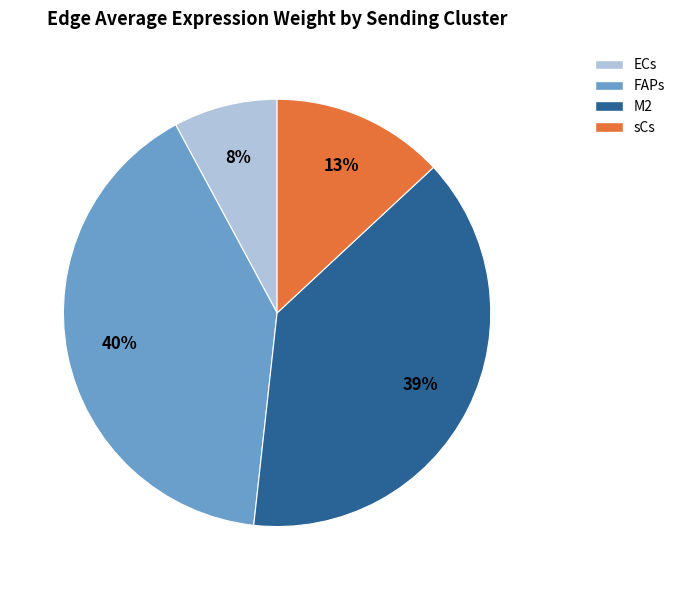

Which category has the smallest portion of the pie?

ECs